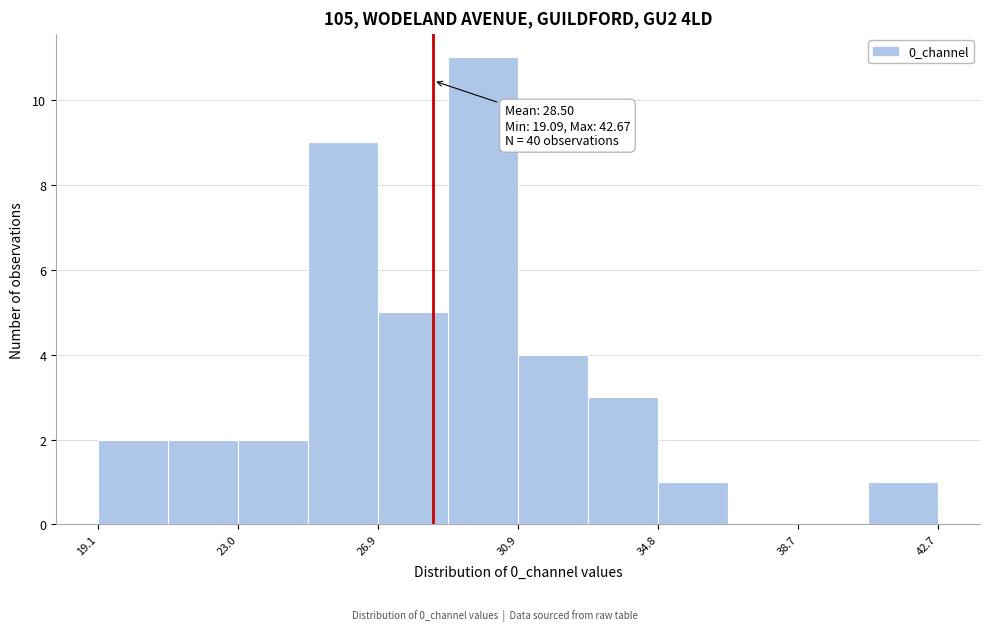

Around what value on the x-axis is the tallest bar? Give the approximate position of its centre, as read against the axis.

30.0